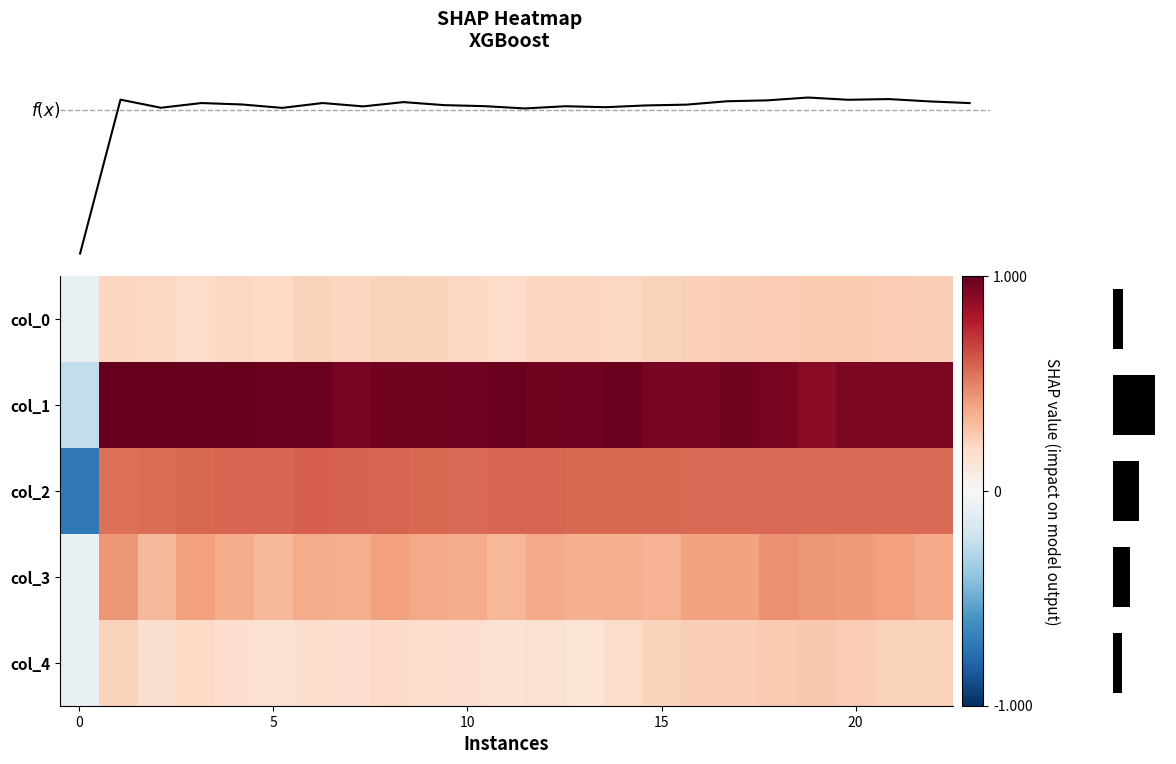

Reading left to right, list all the values displayed in this chart.

f(x): -0.2	0.5	0.4	0.5	0.5	0.4	0.5	0.5	0.5	0.5	0.5	0.4	0.5	0.5	0.5	0.5	0.5	0.5	0.5	0.5	0.5	0.5	0.5
row_0: -0.1	0.2	0.2	0.2	0.2	0.2	0.2	0.2	0.2	0.2	0.2	0.2	0.2	0.2	0.2	0.2	0.2	0.2	0.3	0.3	0.3	0.3	0.2
row_1: -0.2	1.0	1.0	1.0	1.0	1.0	1.0	1.0	1.0	1.0	1.0	1.0	1.0	1.0	1.0	1.0	1.0	1.0	1.0	0.9	0.9	0.9	0.9
row_2: -0.7	0.6	0.6	0.6	0.6	0.6	0.6	0.6	0.6	0.6	0.6	0.6	0.6	0.6	0.6	0.6	0.6	0.6	0.6	0.6	0.6	0.6	0.6
row_3: -0.1	0.4	0.3	0.4	0.4	0.3	0.4	0.4	0.4	0.4	0.4	0.3	0.4	0.4	0.4	0.3	0.4	0.4	0.5	0.4	0.4	0.4	0.4
row_4: -0.1	0.2	0.2	0.2	0.2	0.2	0.2	0.2	0.2	0.2	0.2	0.1	0.1	0.1	0.2	0.2	0.2	0.2	0.3	0.3	0.3	0.2	0.2